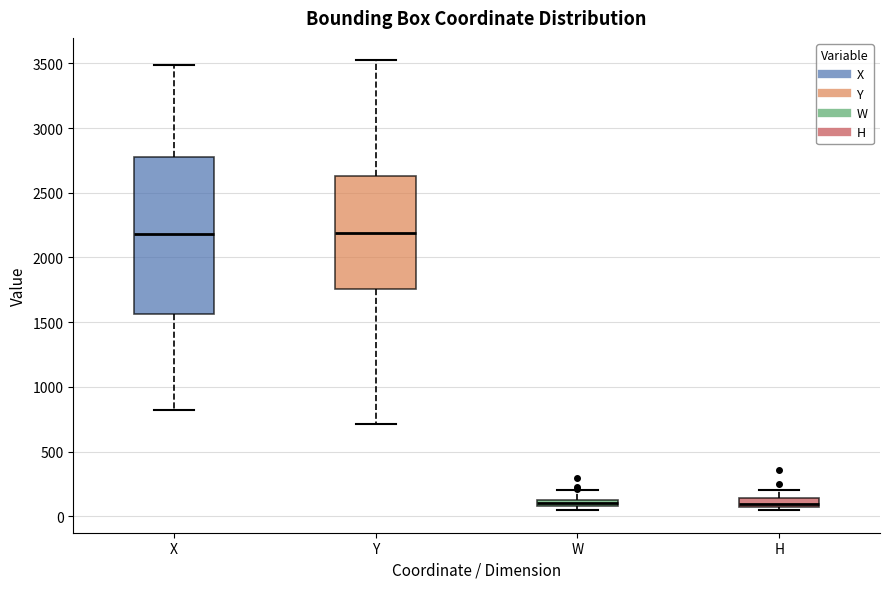

Where does the median line of the box for H sit on the y-axis? The values are not printed on the chart, so give them approximately, as read against the axis.

100